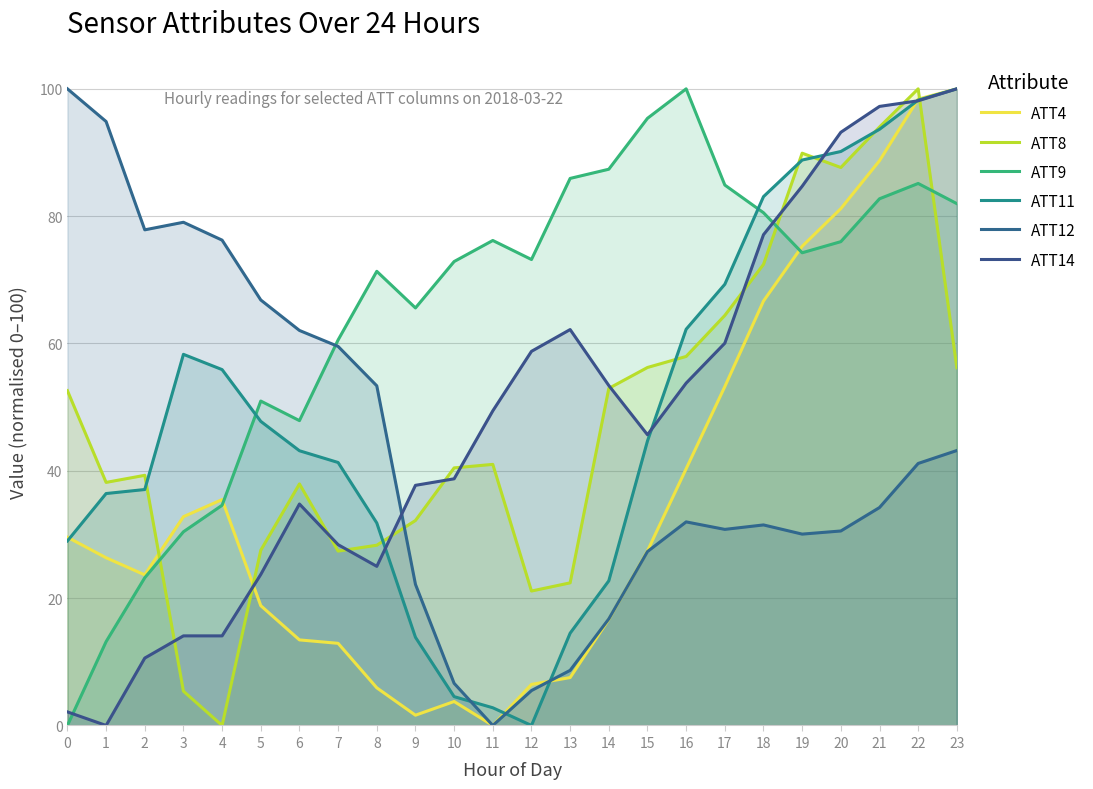

Where is the first local minimum for ATT14?

1